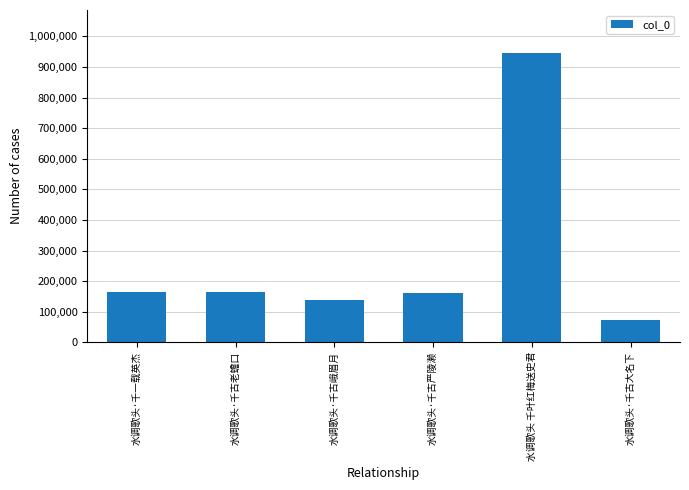

What position from the right is 水调歌头·千古大名下?

1